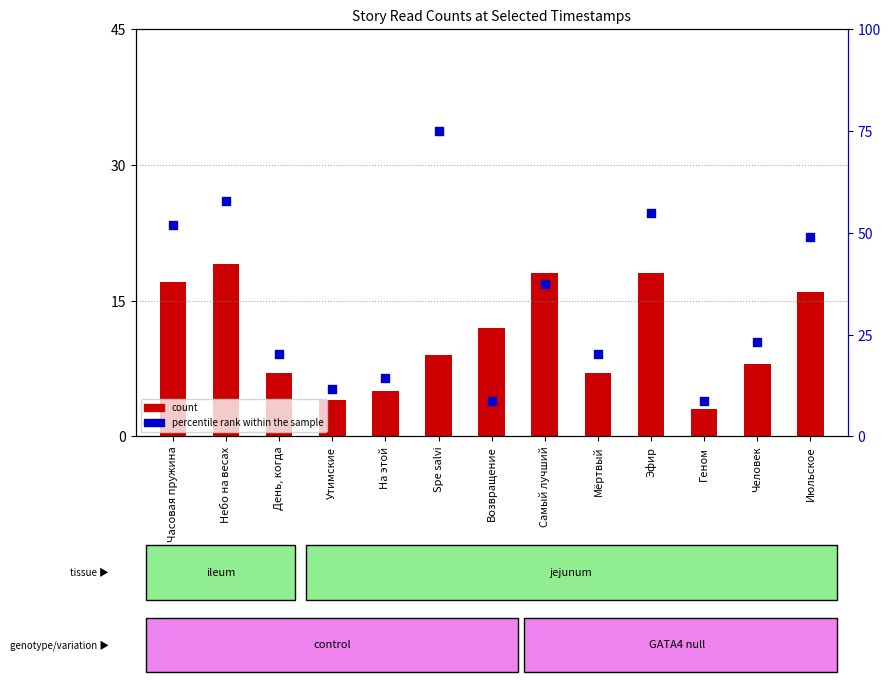

Is the value of count at Эфир greater than the value of percentile rank within the sample at На этой?

Yes